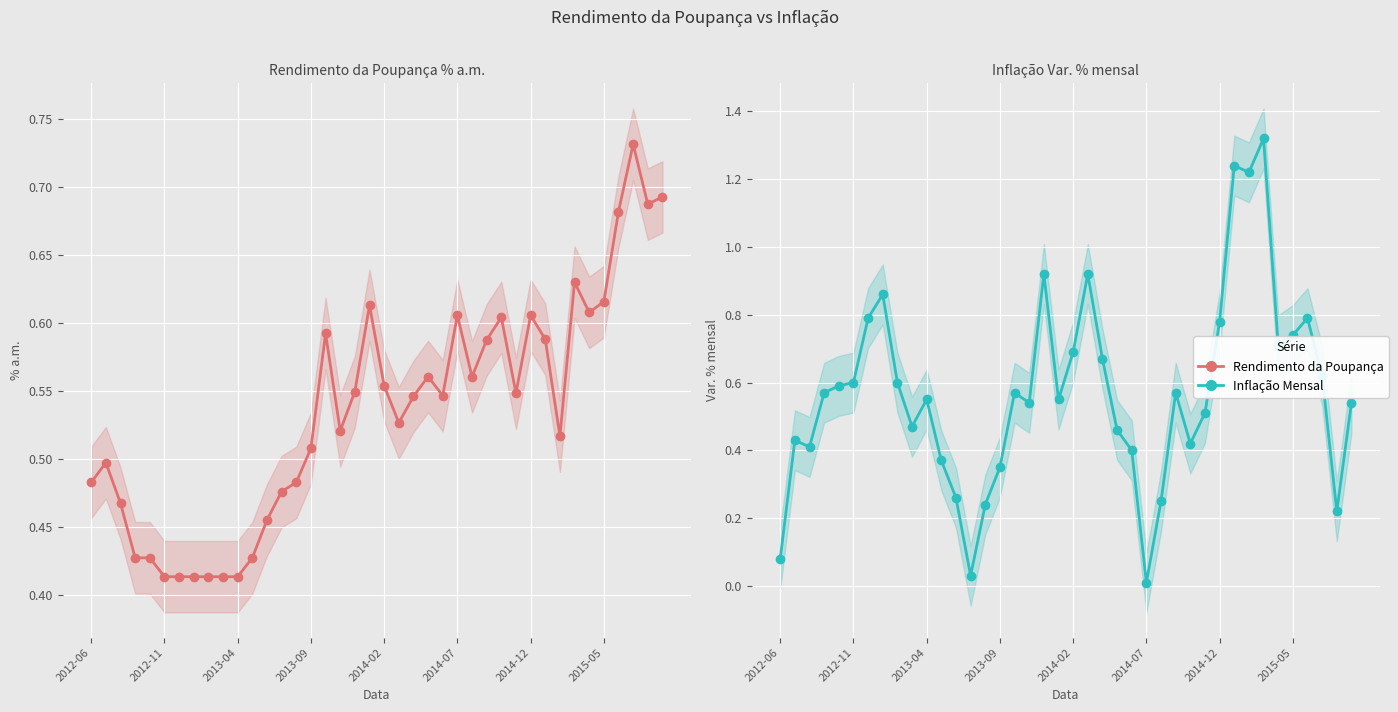

Which series has the largest range (max minus min)?

Inflação Var. % mensal